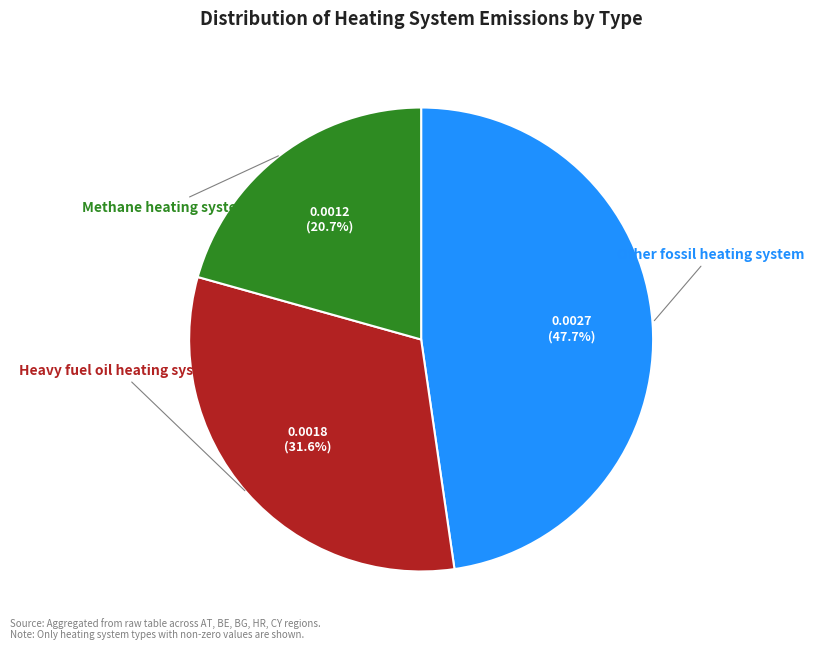

Count the number of slices in the pie.

3